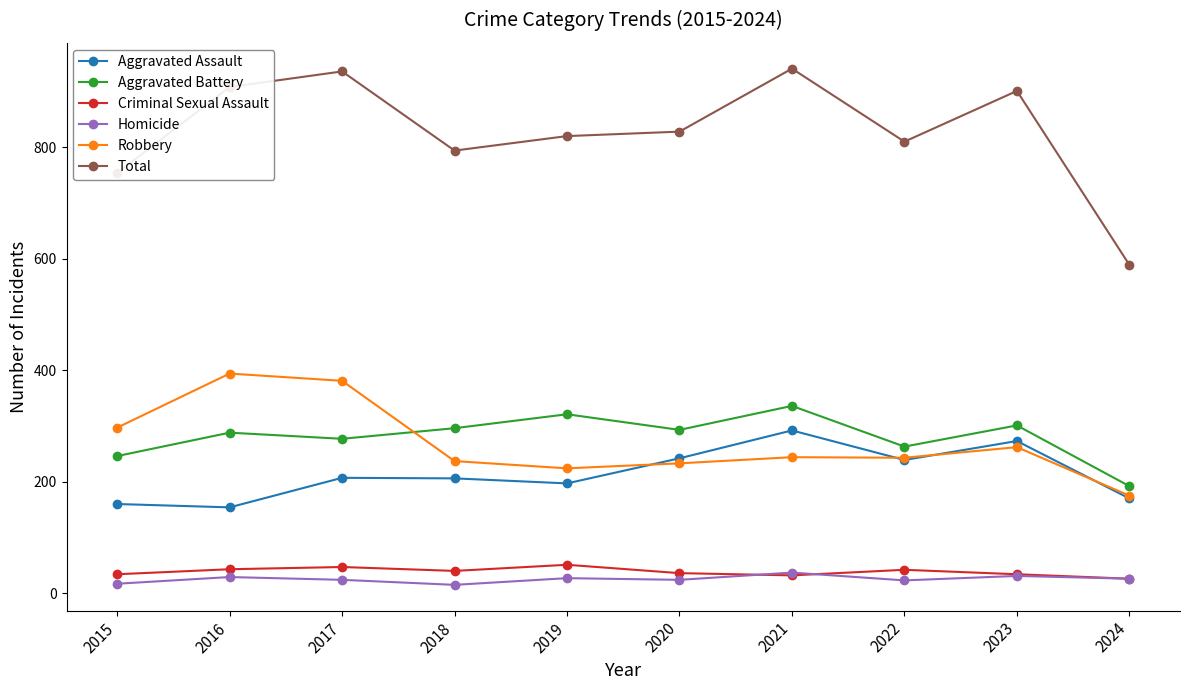

Which series has the widest spread of values?

Total